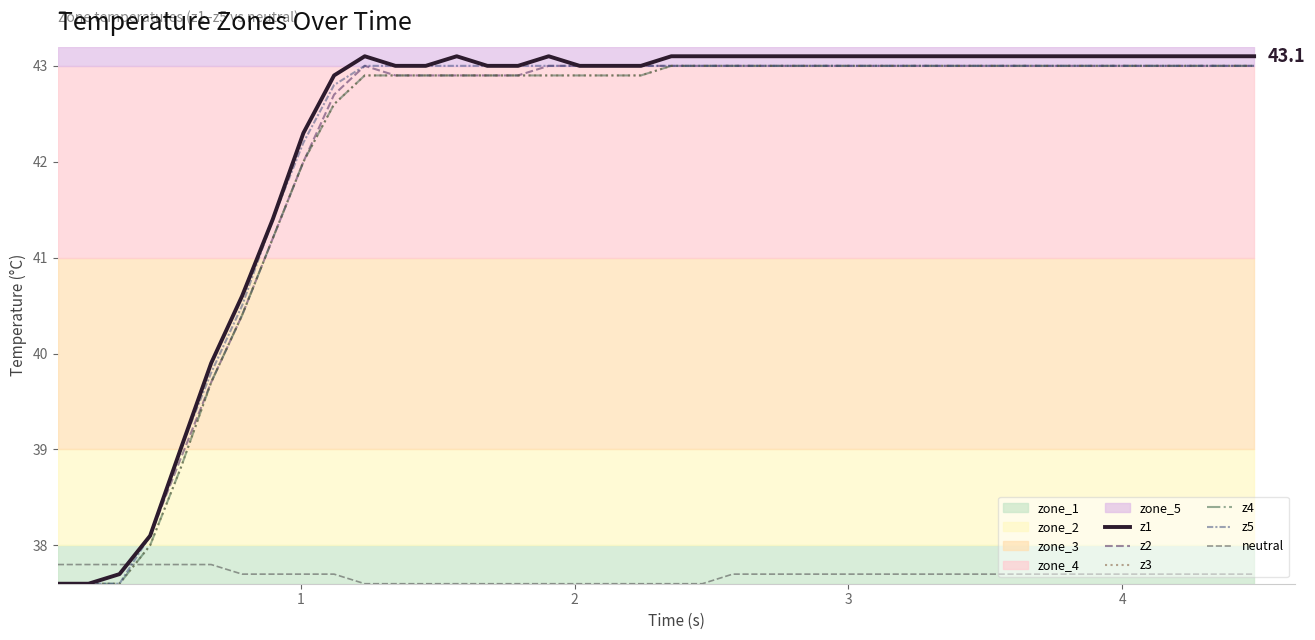

Which series has the largest total across all categories?

z1